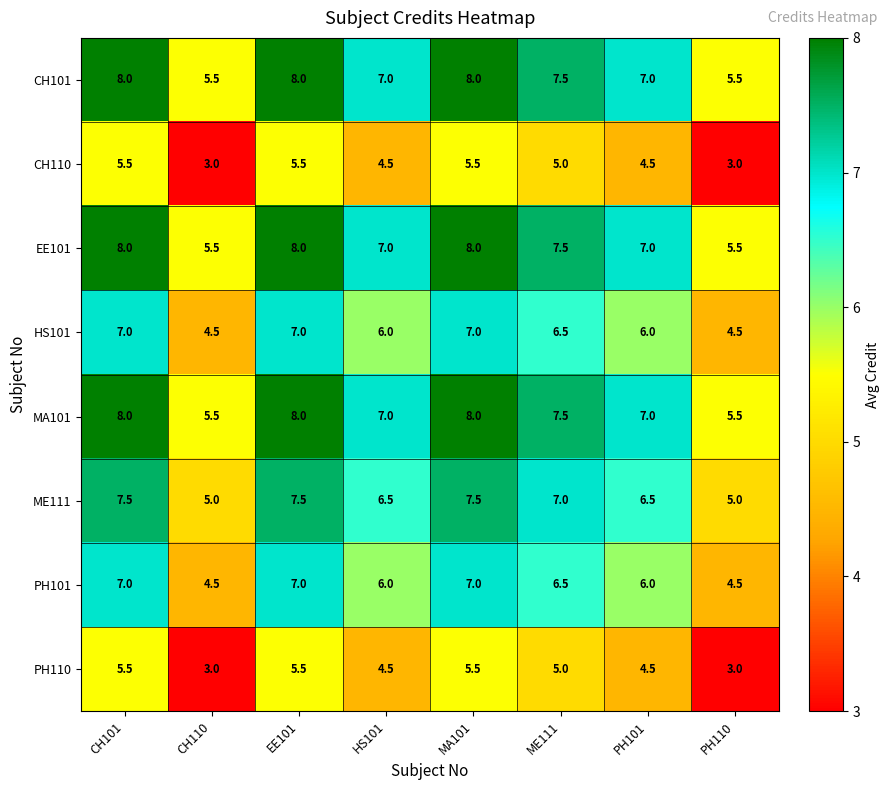

What is the difference between the highest and lowest values at EE101?

2.5